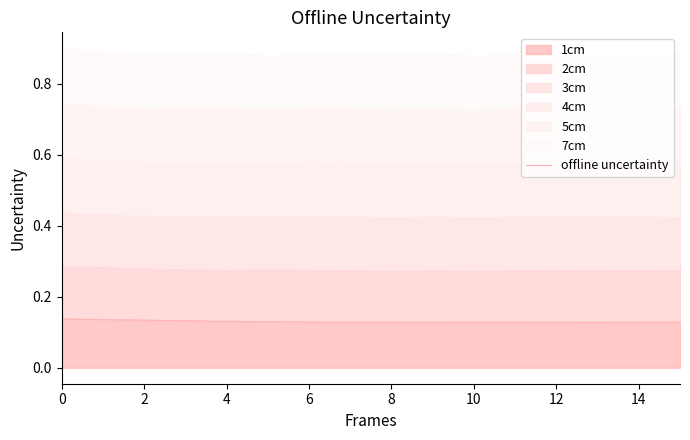

How many interior local peaks (higher than both neighbors) does the data have?

1